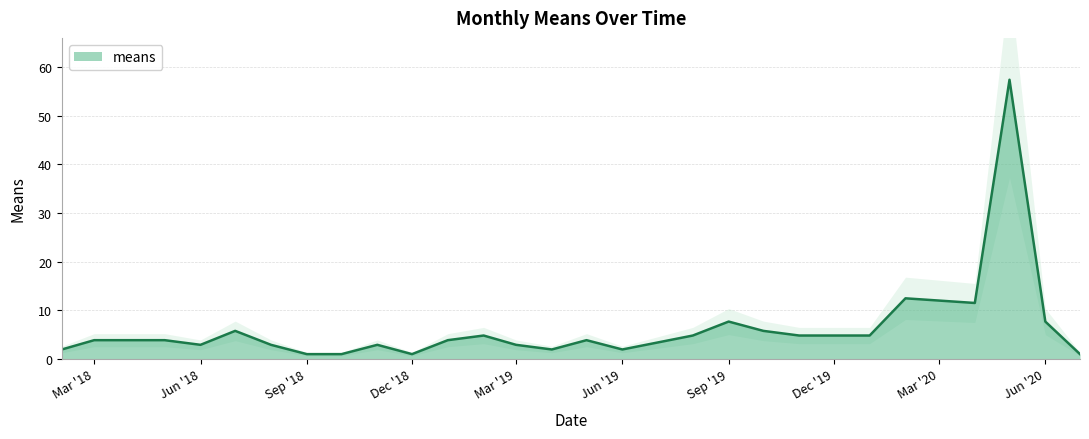

Does the chart display data point markers on the line(s)?

No